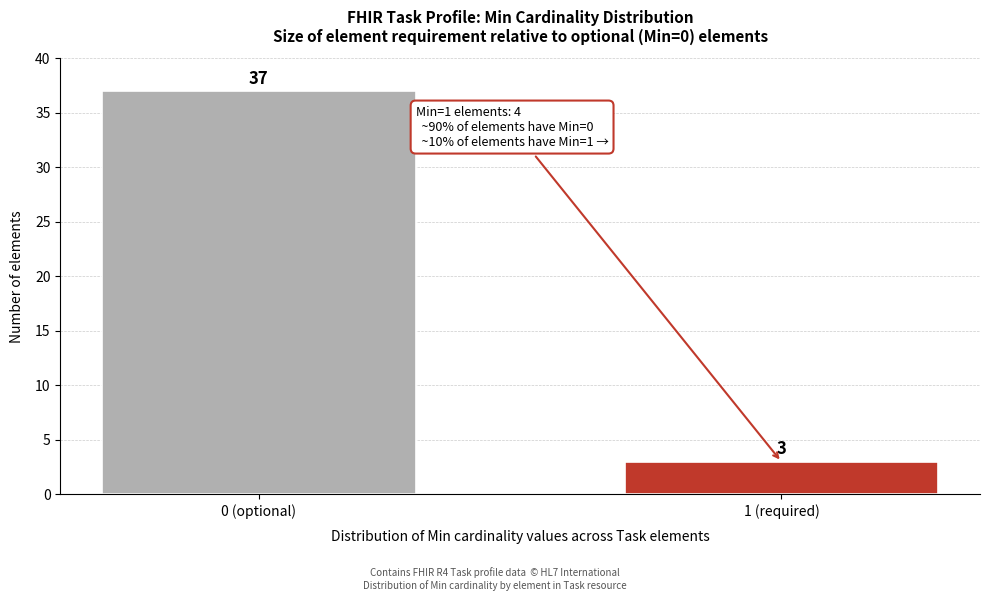

Reading left to right, transcribe all the data shown in this chart.

0 (optional)=37	1 (required)=3